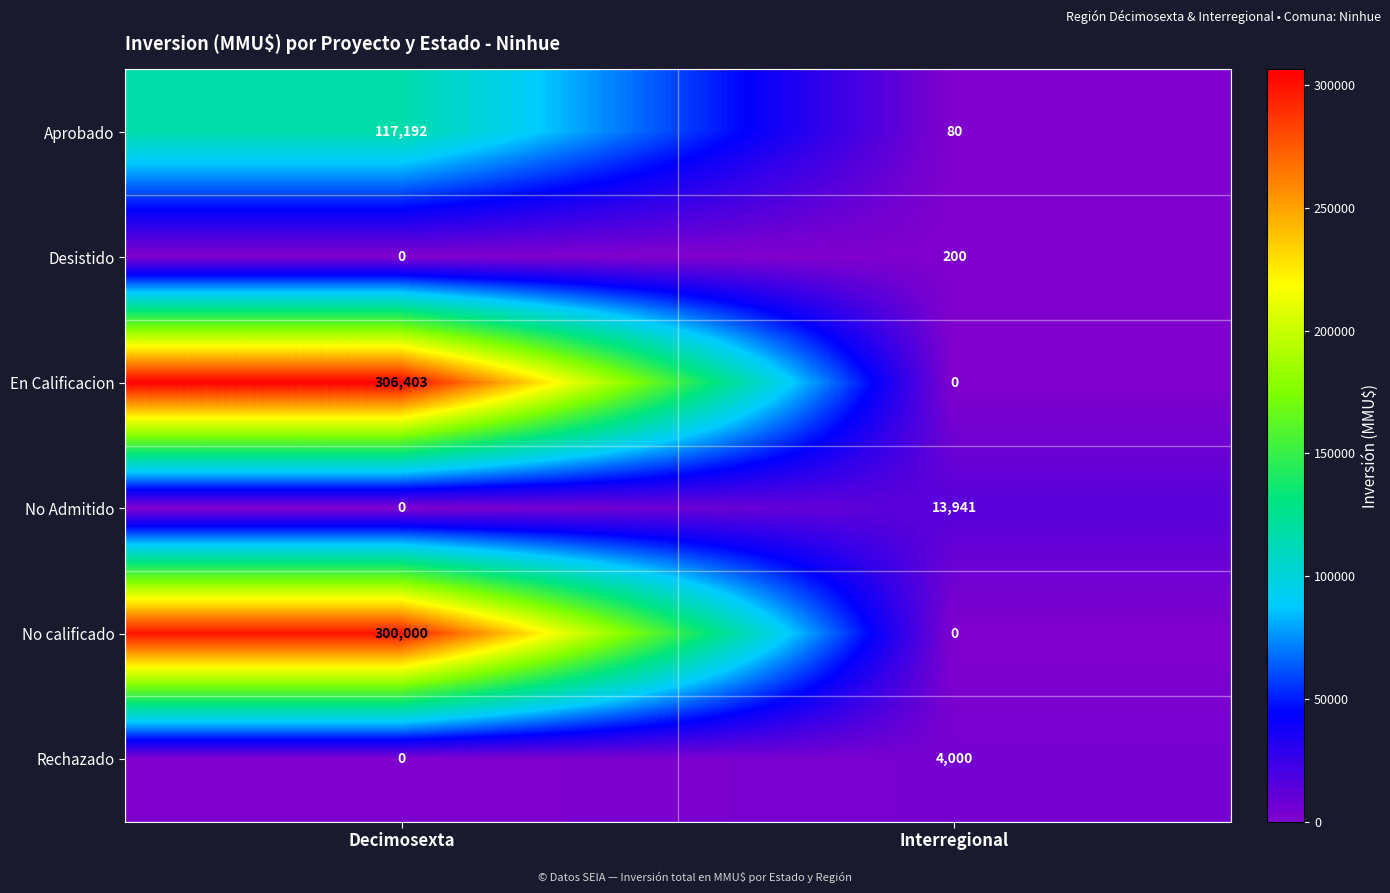

The En Calificacion series shows 0 at Interregional. True or false?

True